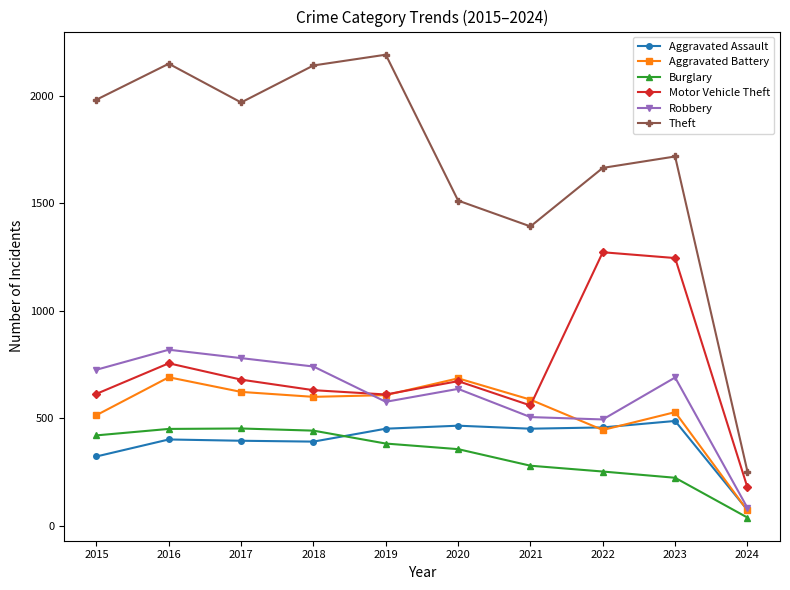

Which category has the lowest value in the Motor Vehicle Theft series?

2024